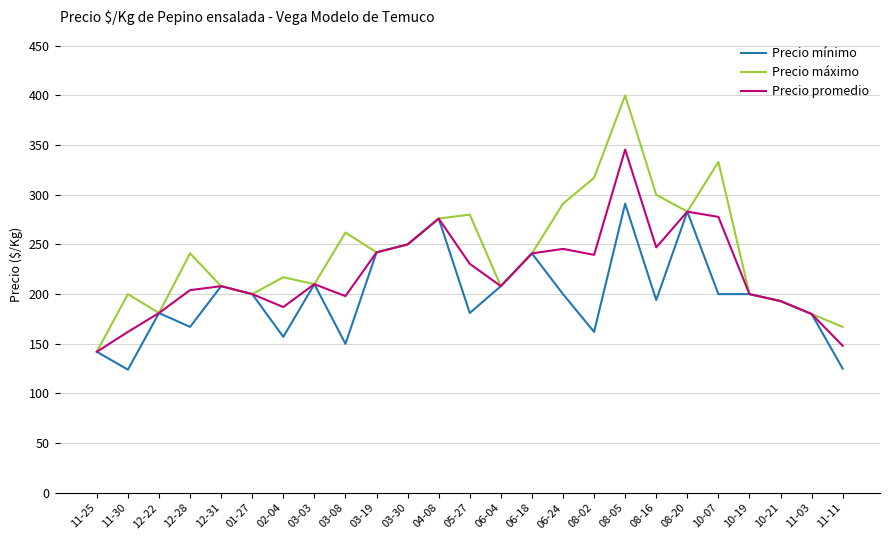

The value of Precio mínimo at 12-22 is 238.2. True or false?

False